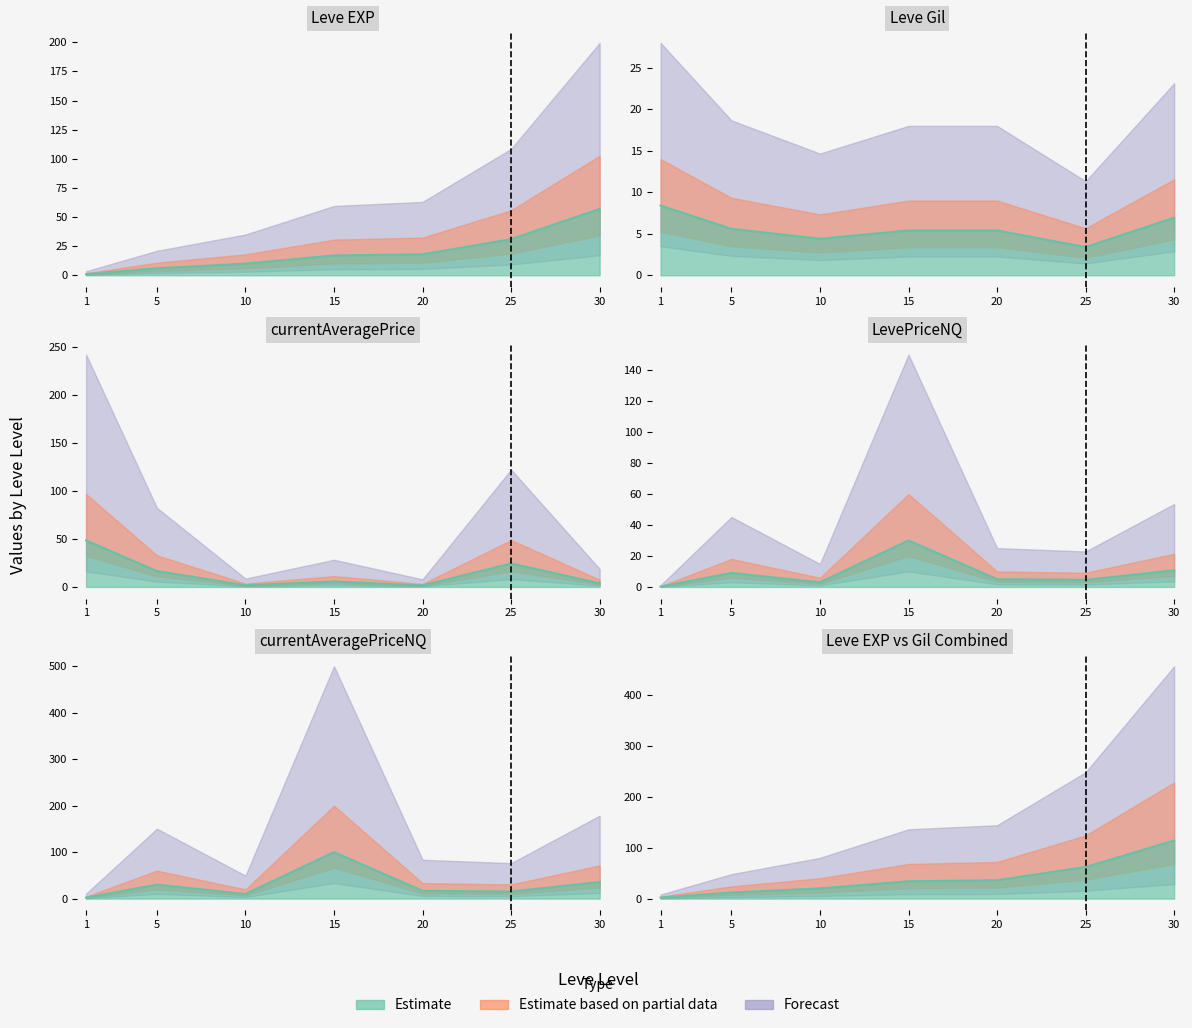

Where does the currentAveragePriceNQ series first go above 16?

5